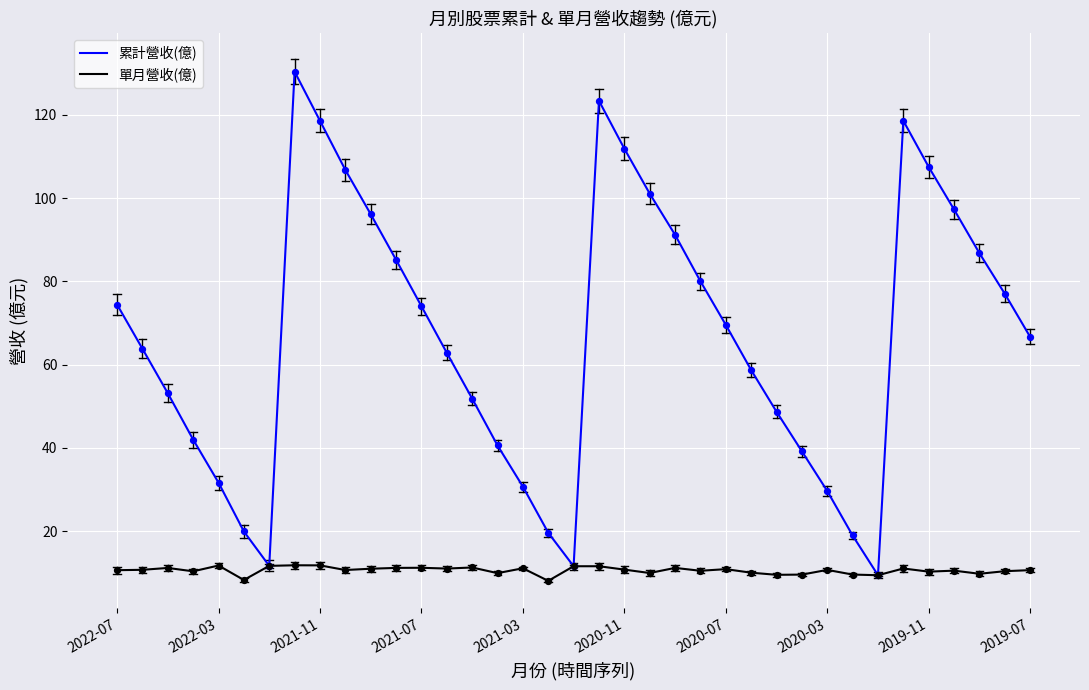

Which series has the largest total across all categories?

累計營收(億)